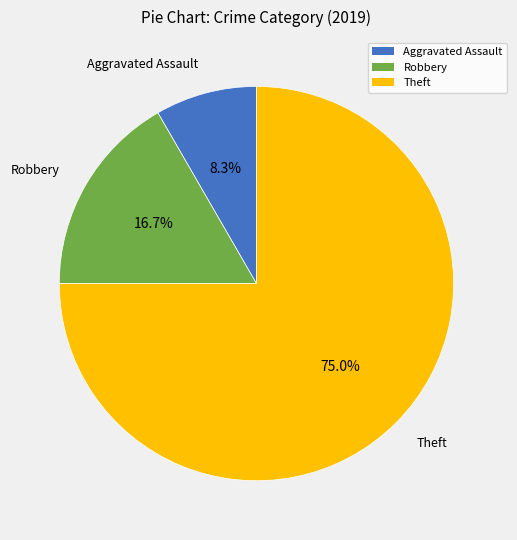

Is there a majority slice in this chart?

Yes